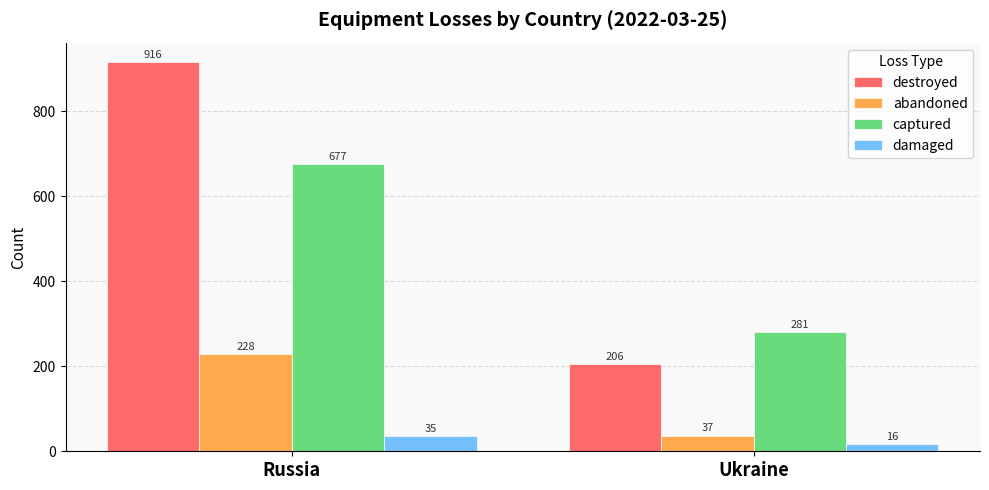

What is the value of the damaged bar at the 1st from the left?

35